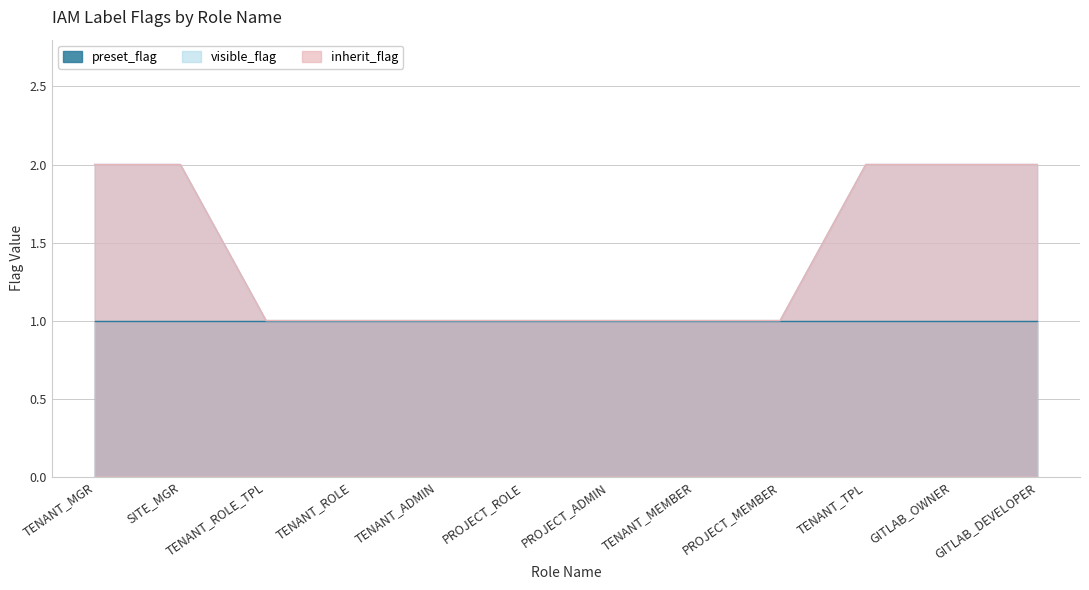

What is the lowest value of the preset_flag series?

1